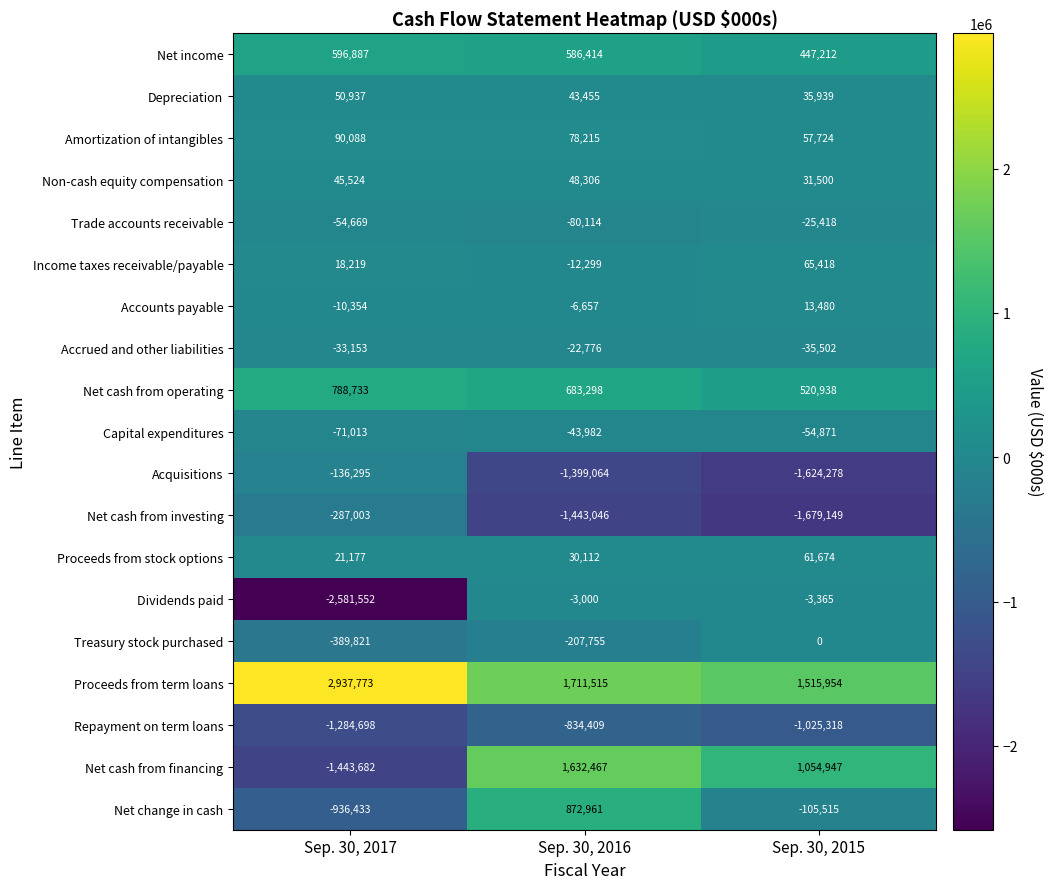

At which category is the sum across all series the highest?

Sep. 30, 2016